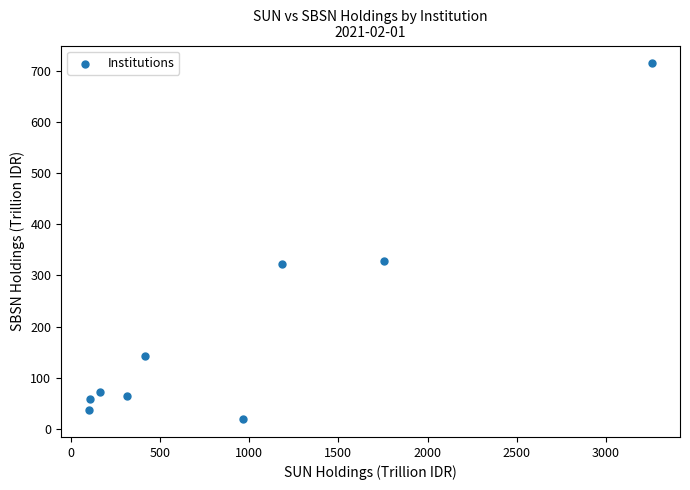

What is the range of X values (max minus min)?

3155.3